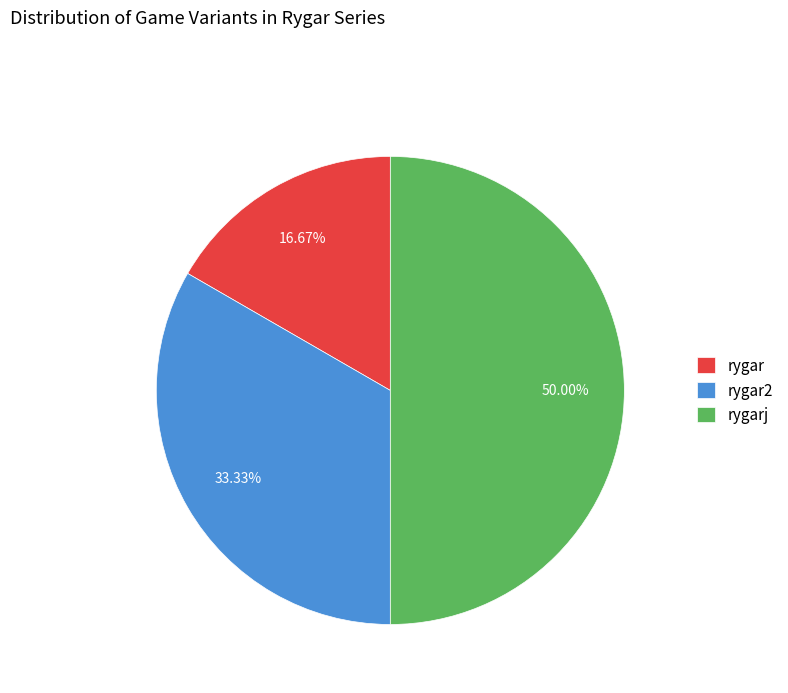

To the nearest percent, what is the combined percentage of rygarj and rygar2?

83%